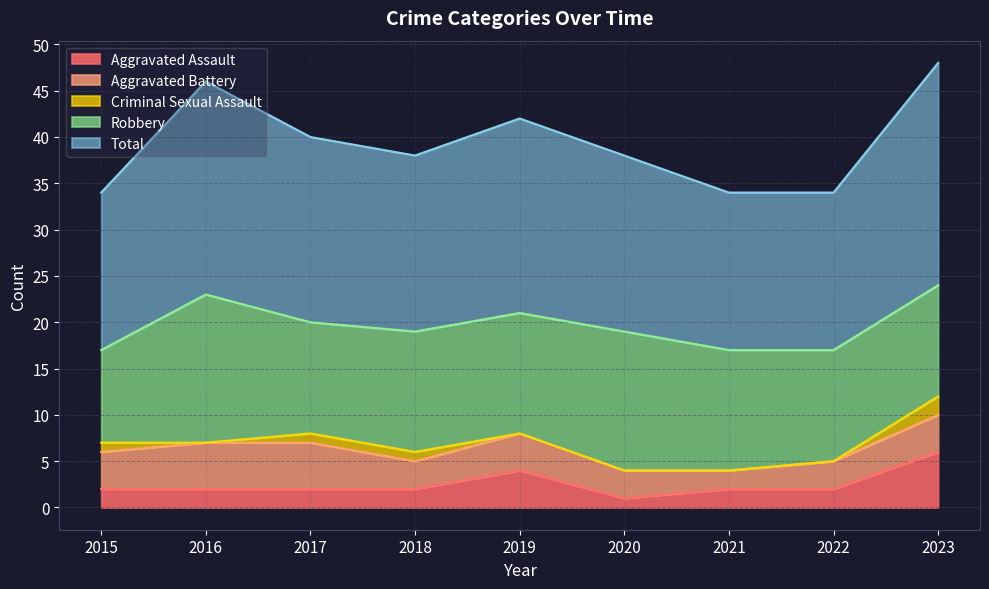

How many values in the Total series are below 19?

3